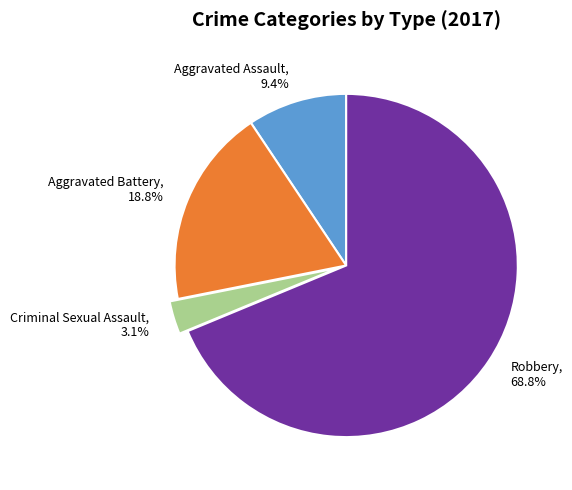

Rank the categories by value from highest to lowest.

Robbery, Aggravated Battery, Aggravated Assault, Criminal Sexual Assault